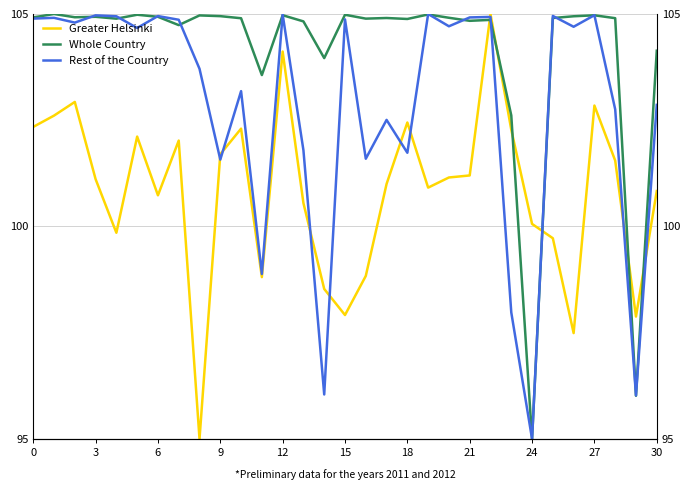

How many series are shown in this chart?

3